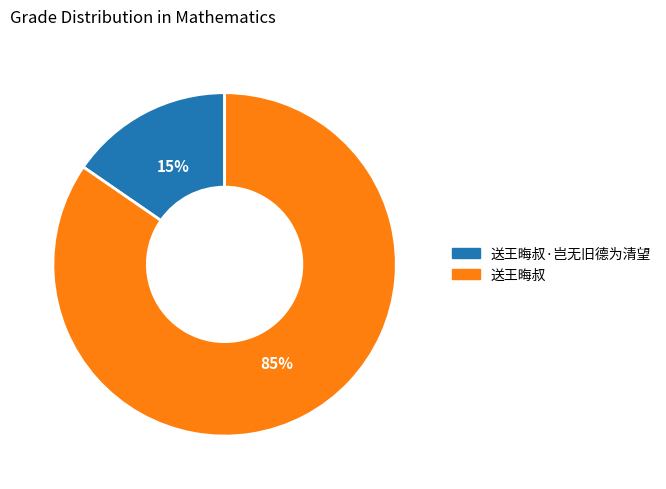

What is the smallest slice in the pie chart?

送王晦叔·岂无旧德为清望